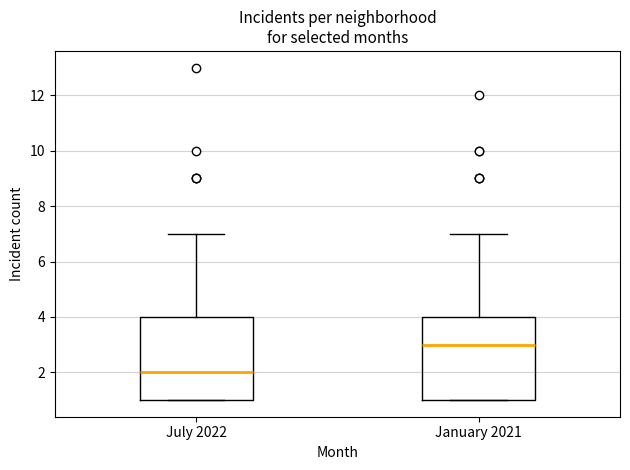

Reading left to right, transcribe this box plot: for each box, give where its median line is, the range the box spans, and where its two whiskers end, as read against the y-axis. The values are not printed on the chart, so give them approximately, as read against the axis.

July 2022: median 2, box 1 to 4, whiskers 1 to 7
January 2021: median 3, box 1 to 4, whiskers 1 to 7